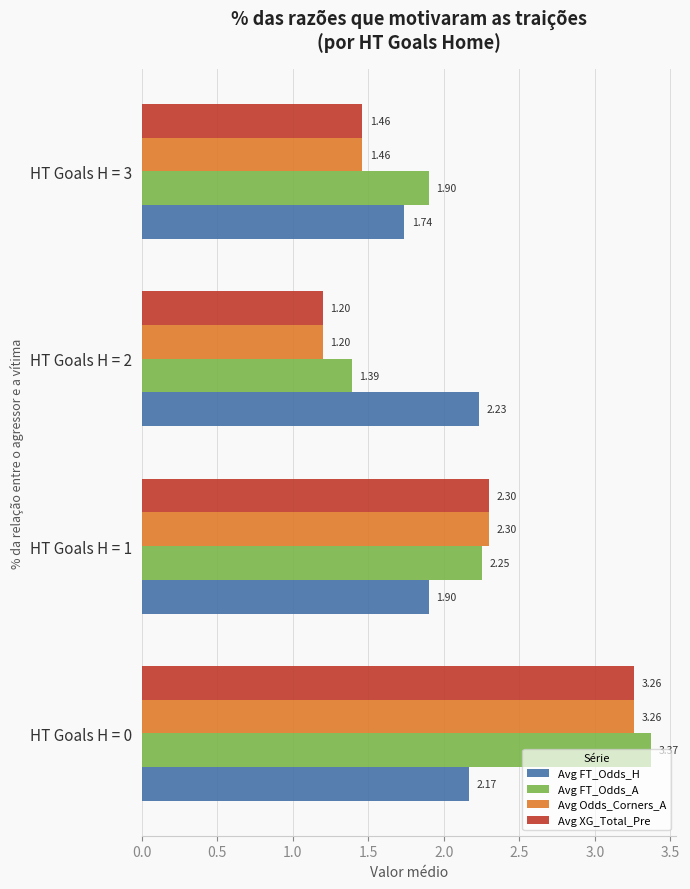

What is the sum of all Avg FT_Odds_A values?

8.9